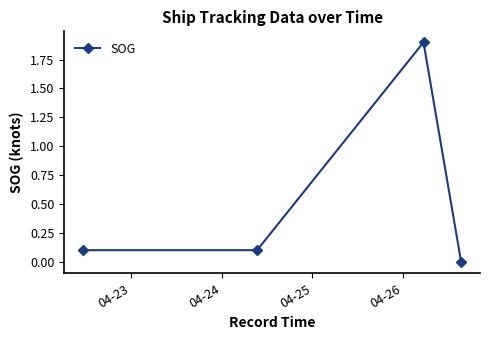

What is the maximum value shown in the chart?

1.9